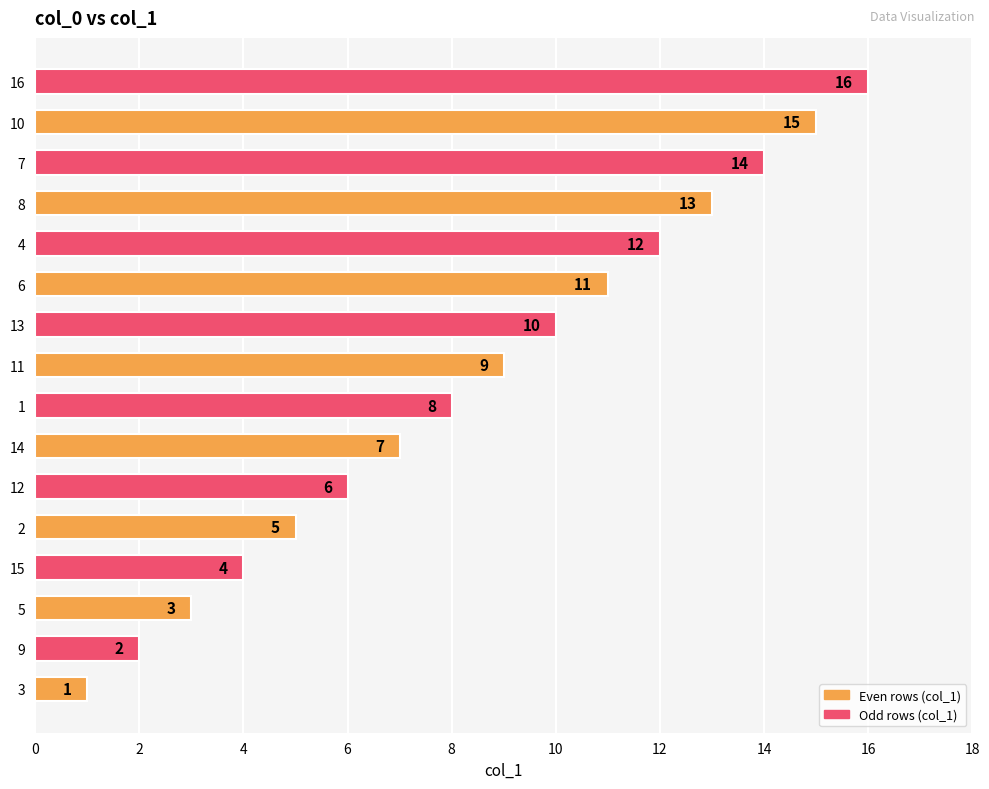

Which has a higher value, 2 or 14?

14